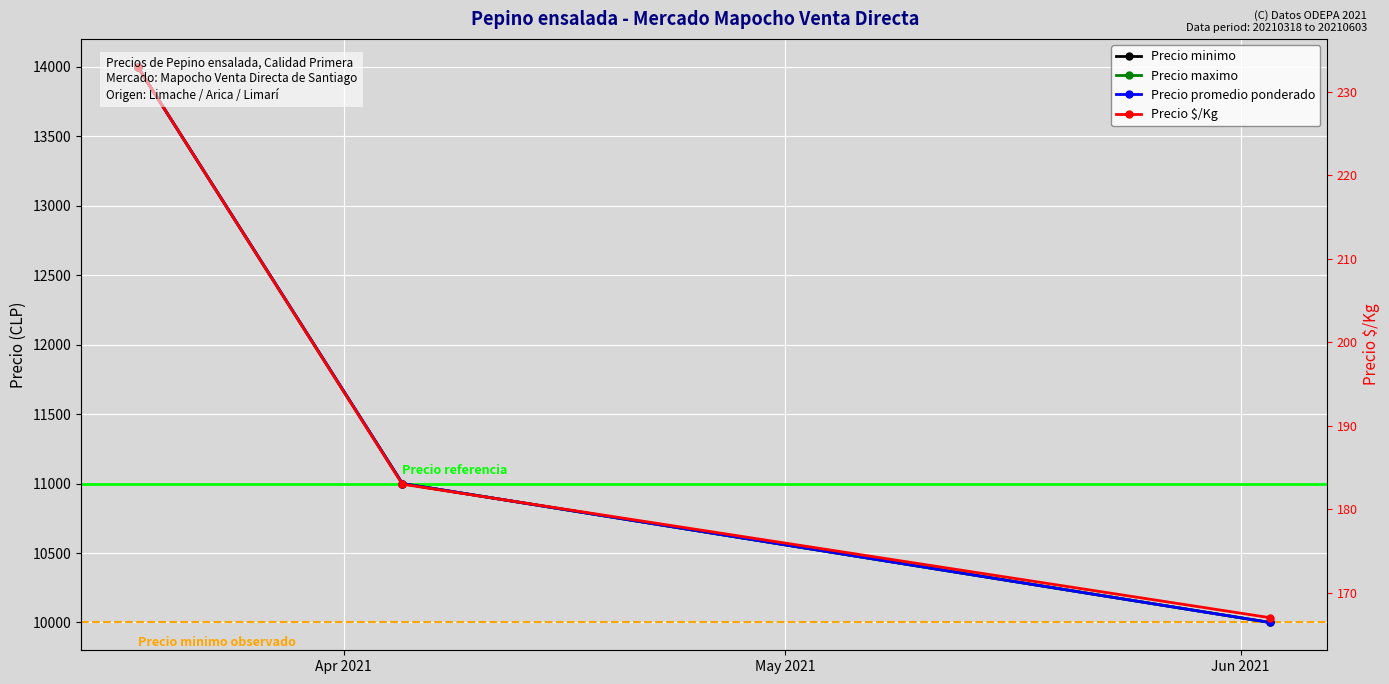

How many data points in Precio minimo are less than 11000?

1